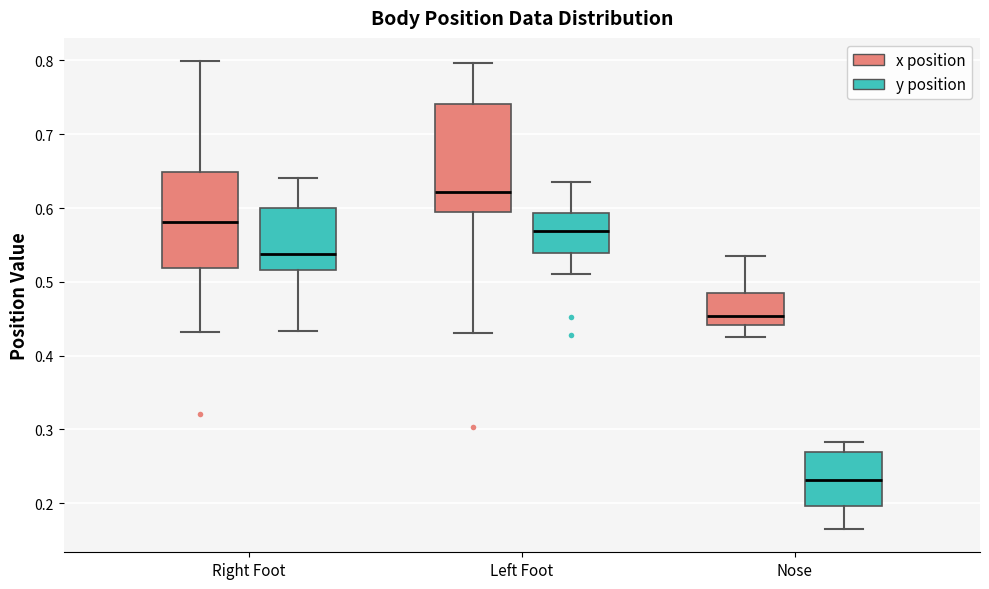

Which box is the tallest, from its lower edge to its upper edge?

Left Foot (x position)